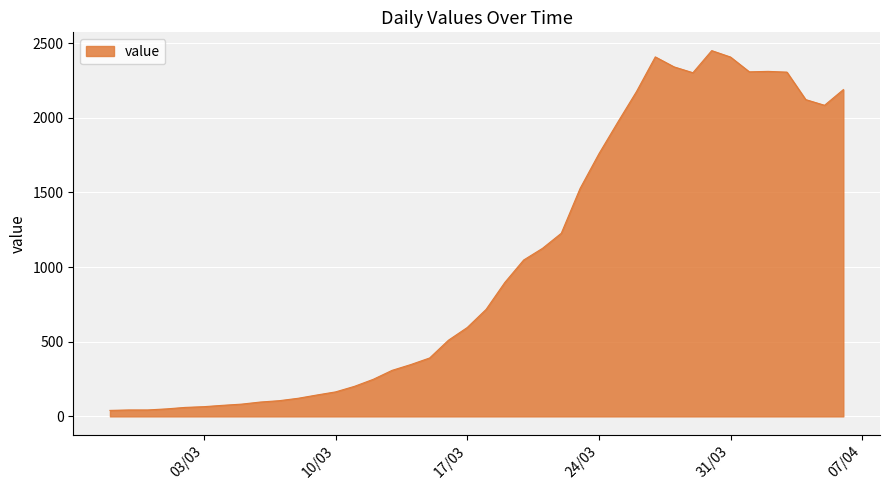

Does the chart have visible grid lines?

Yes